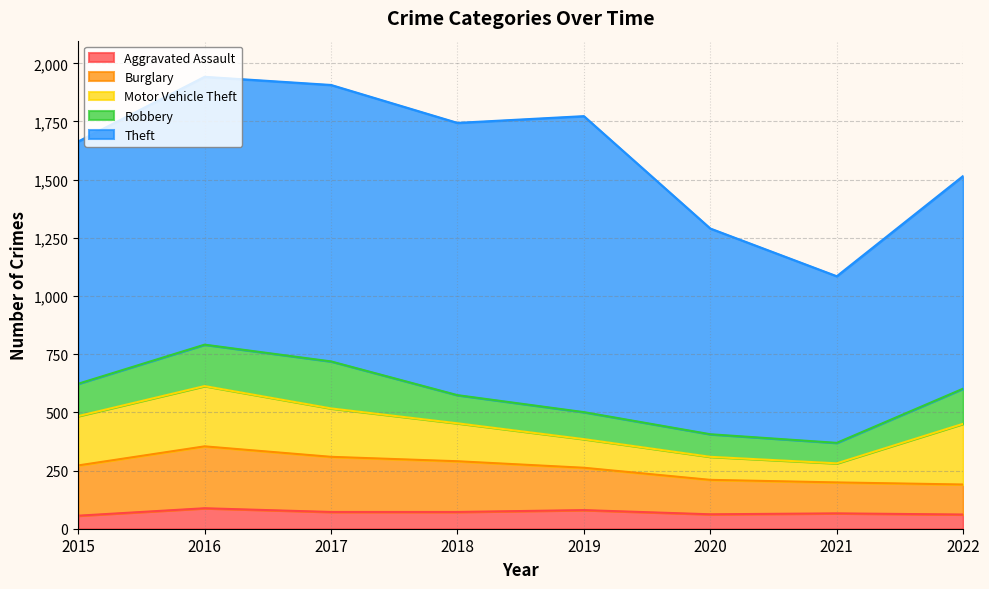

At which category is the sum across all series the highest?

2016